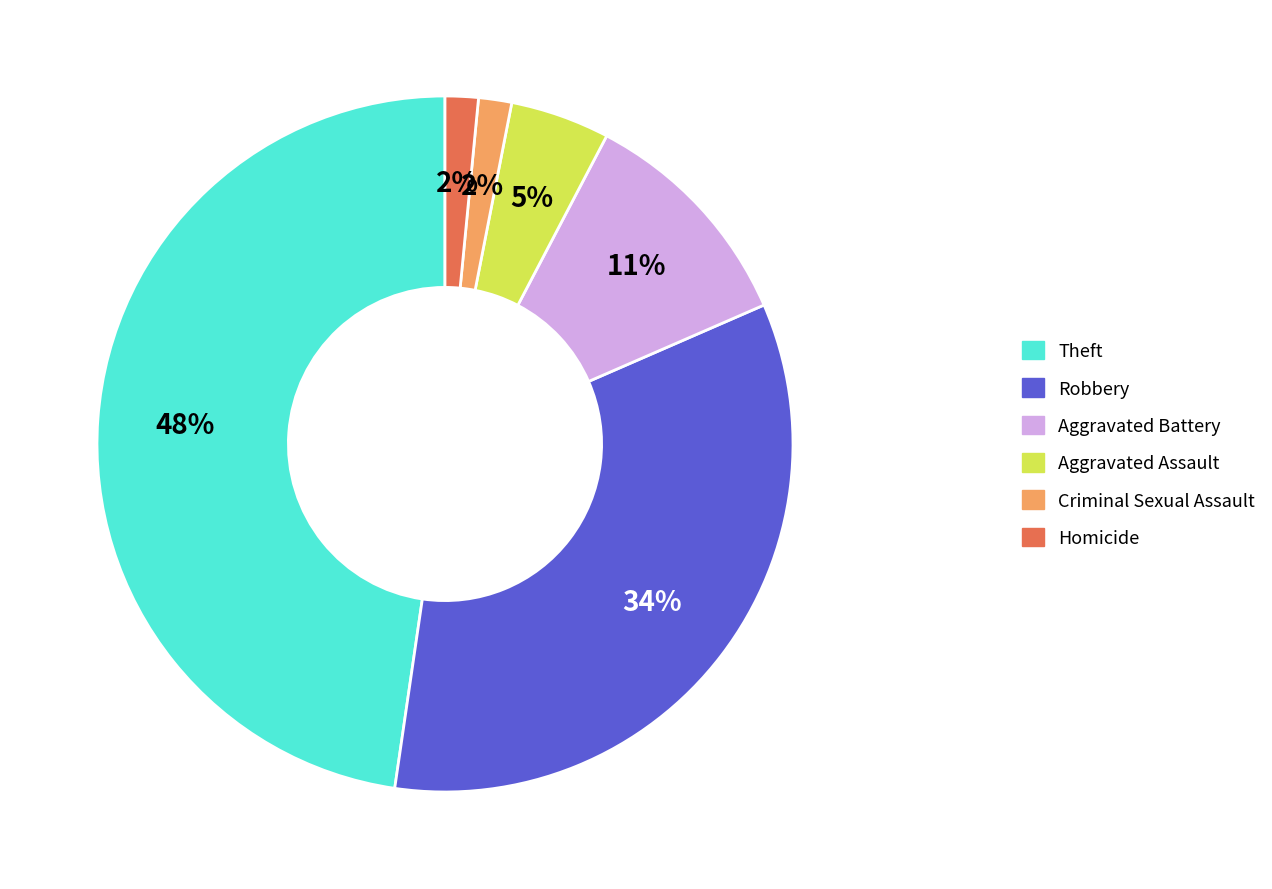

True or false: Theft accounts for 54% of the total.

False